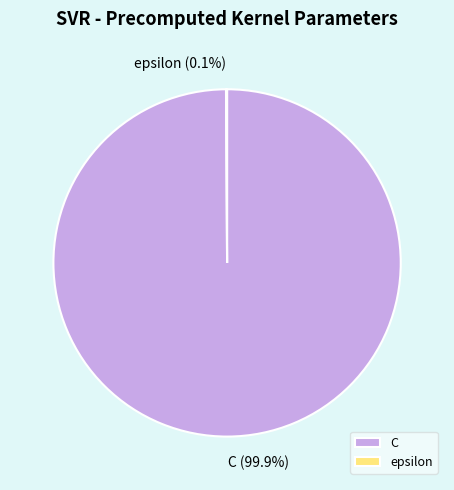

The C slice represents 100% of the pie. True or false?

True